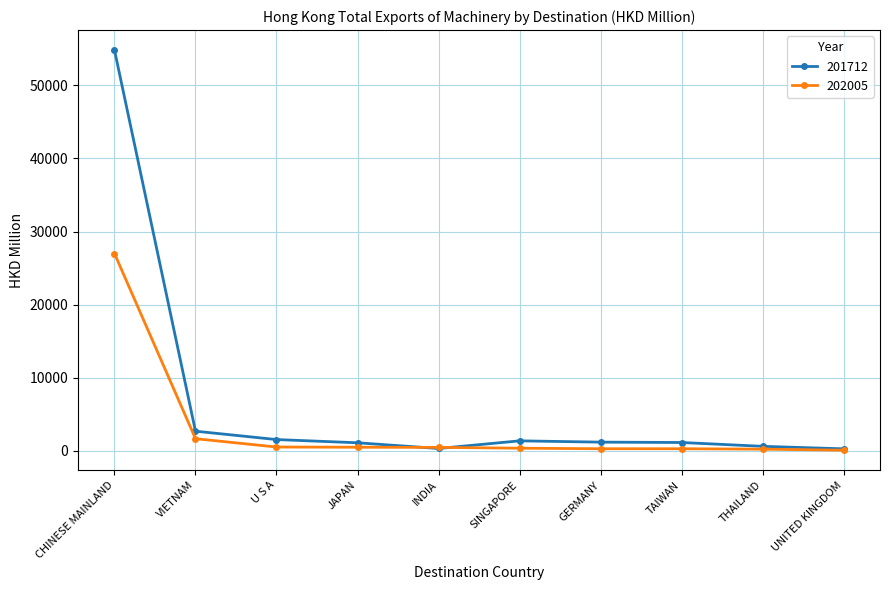

At which category does the chart reach its peak across all series?

CHINESE MAINLAND